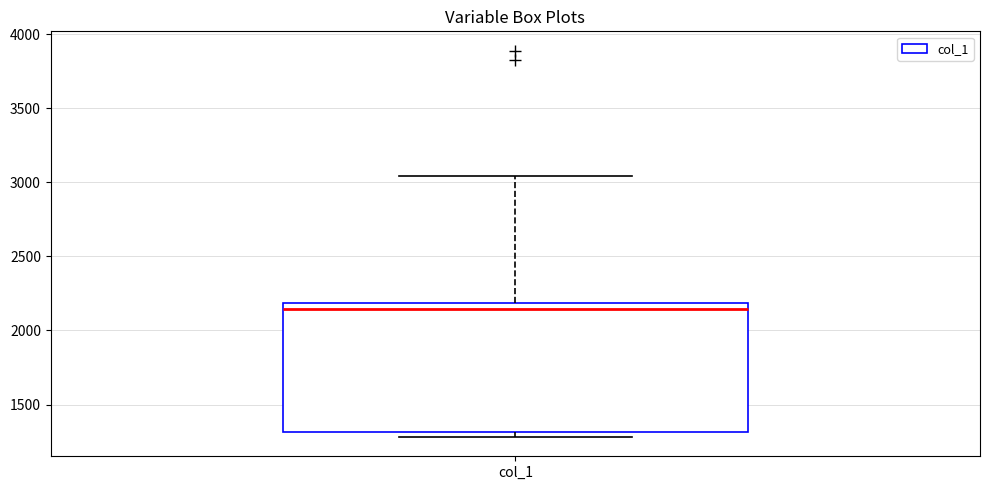

Transcribe this box plot: give where the median line is, the range the box spans, and where the two whiskers end, as read against the y-axis. The values are not printed on the chart, so give them approximately, as read against the axis.

median 2150, box 1300 to 2200, whiskers 1300 (just below the box's lower edge) to 3050